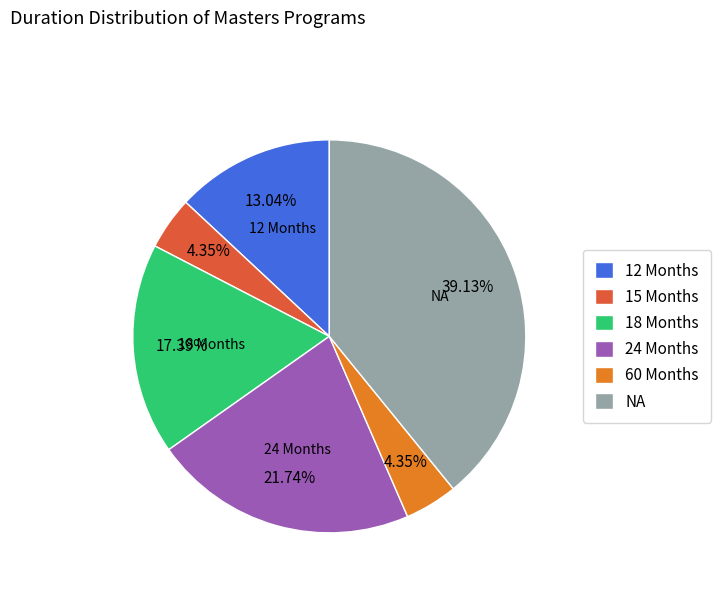

Is it true that 18 Months is 24% of the pie?

False